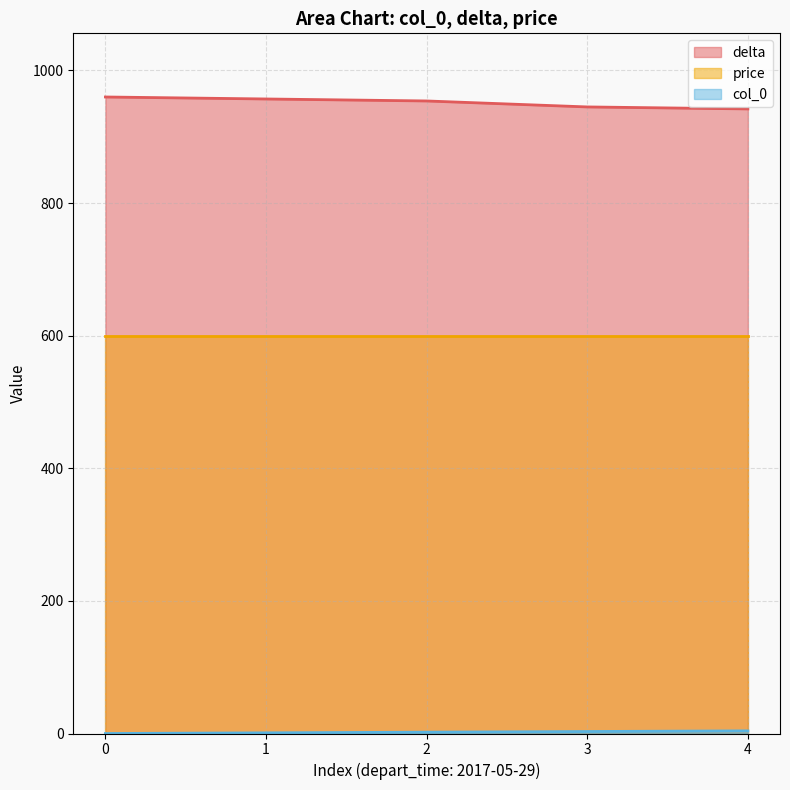

True or false: delta and col_0 cross at least once.

False